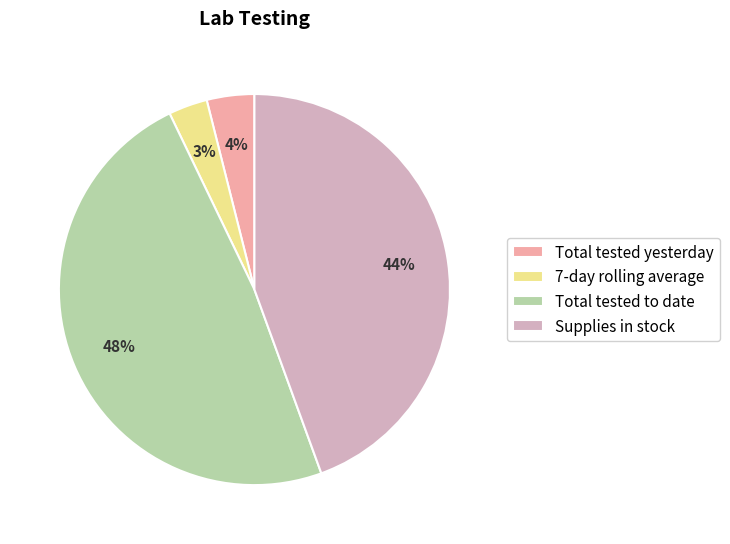

Which has a higher value, Supplies in stock or Total tested to date?

Total tested to date